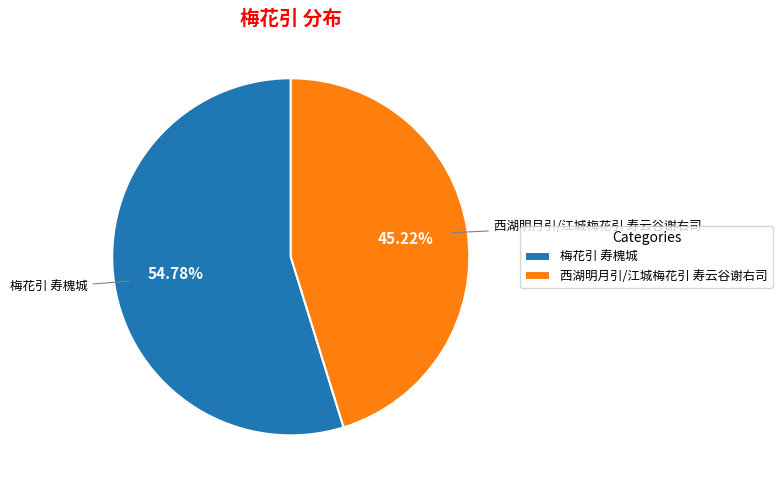

Combined, what portion of the pie is 西湖明月引/江城梅花引 寿云谷谢右司 and 梅花引 寿槐城?

100.0%